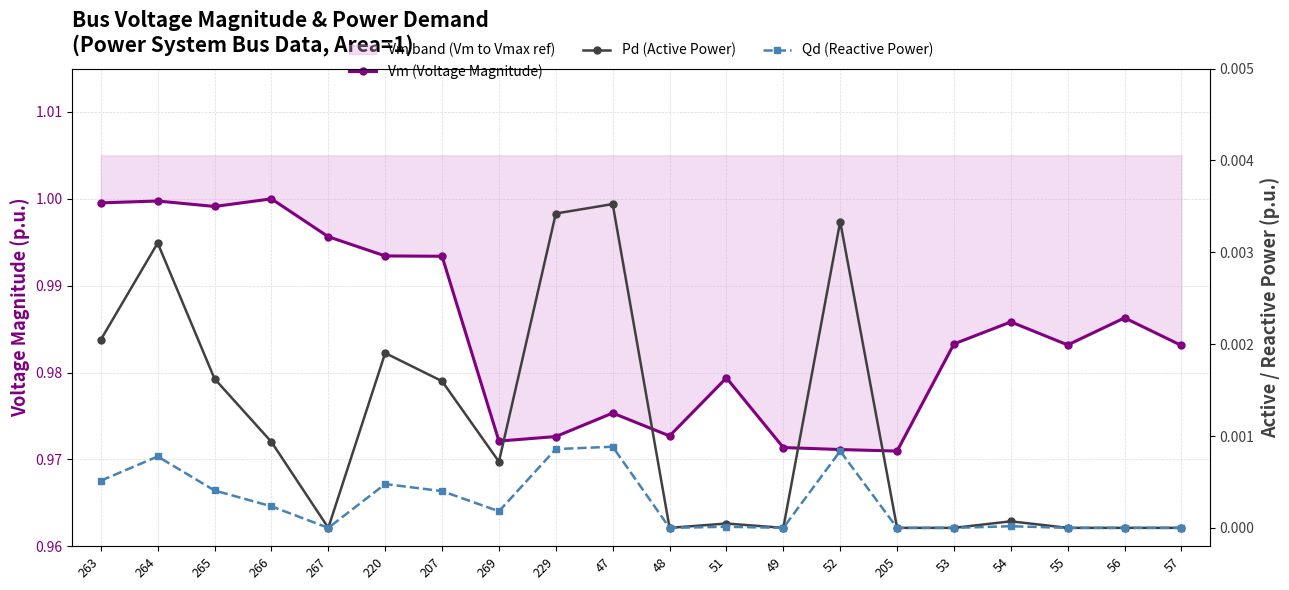

At which category is the sum across all series the highest?

264